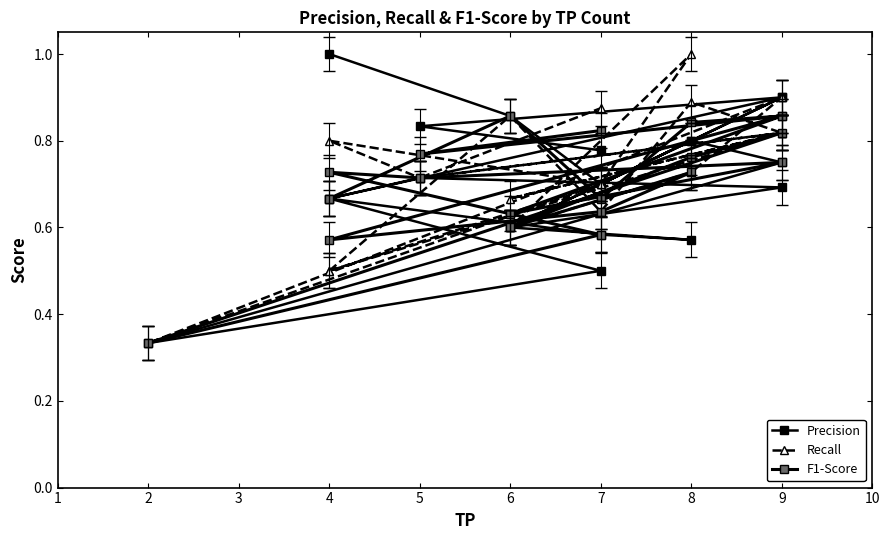

Count the number of categories in the chart.

20